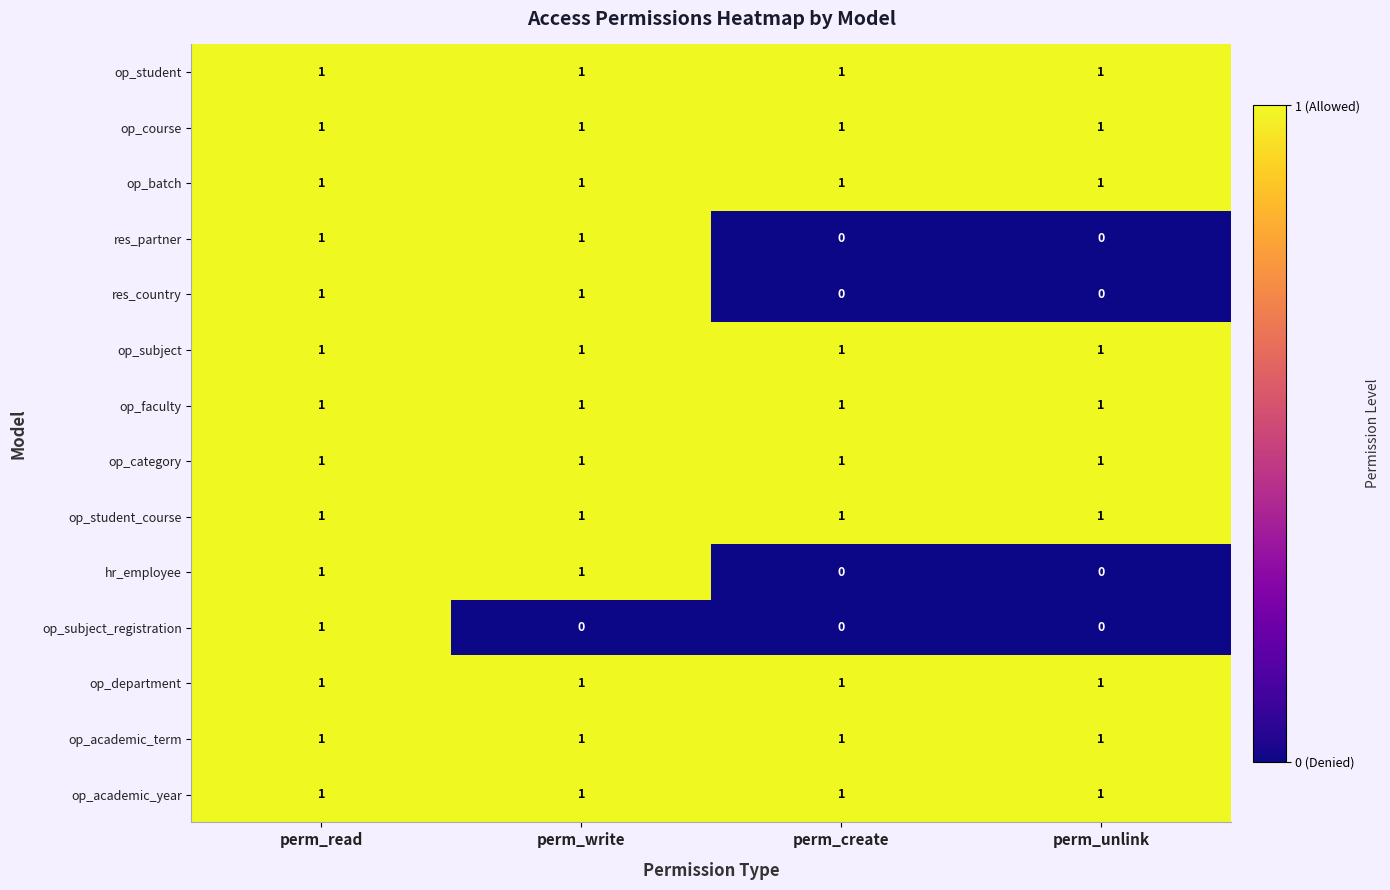

What is the spread (max minus min) of values at perm_unlink?

1